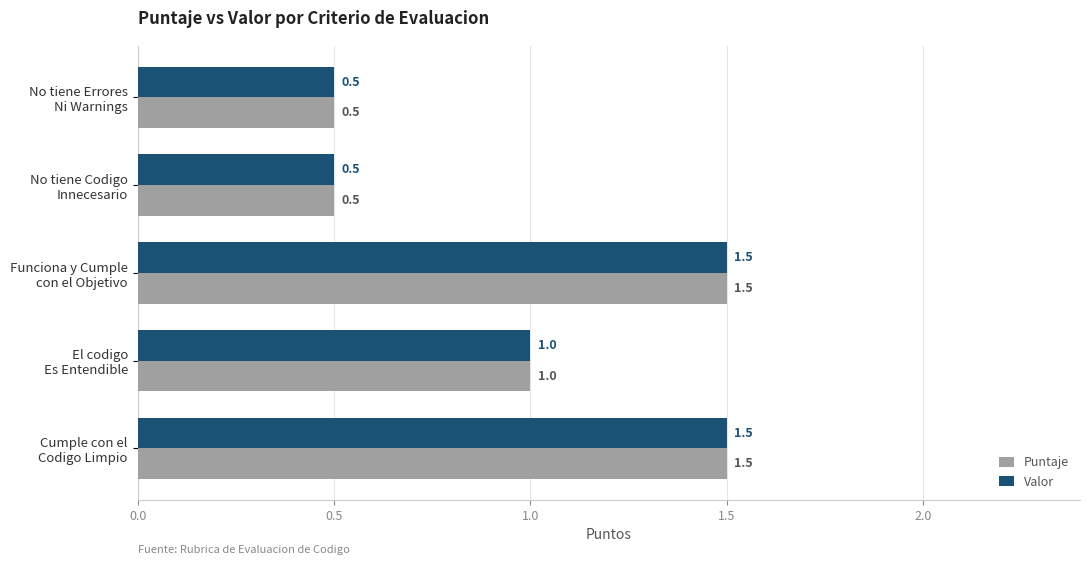

At how many categories does at least one series exceed 0?

5